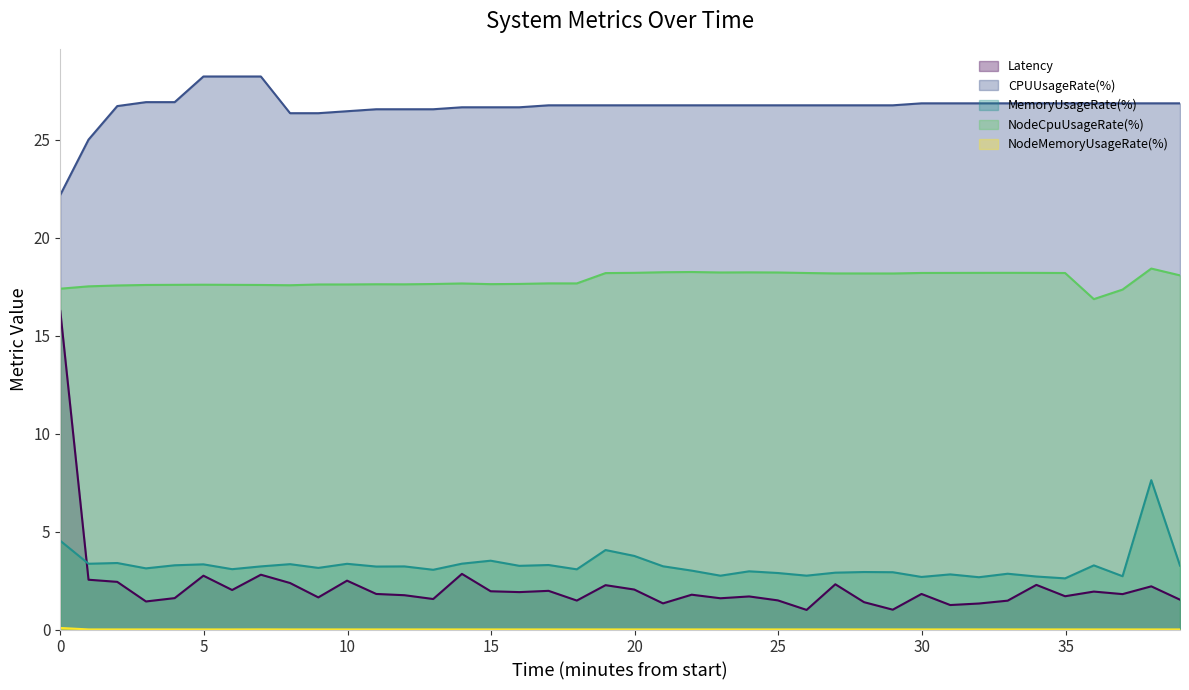

True or false: CPUUsageRate(%) and MemoryUsageRate(%) cross at least once.

False